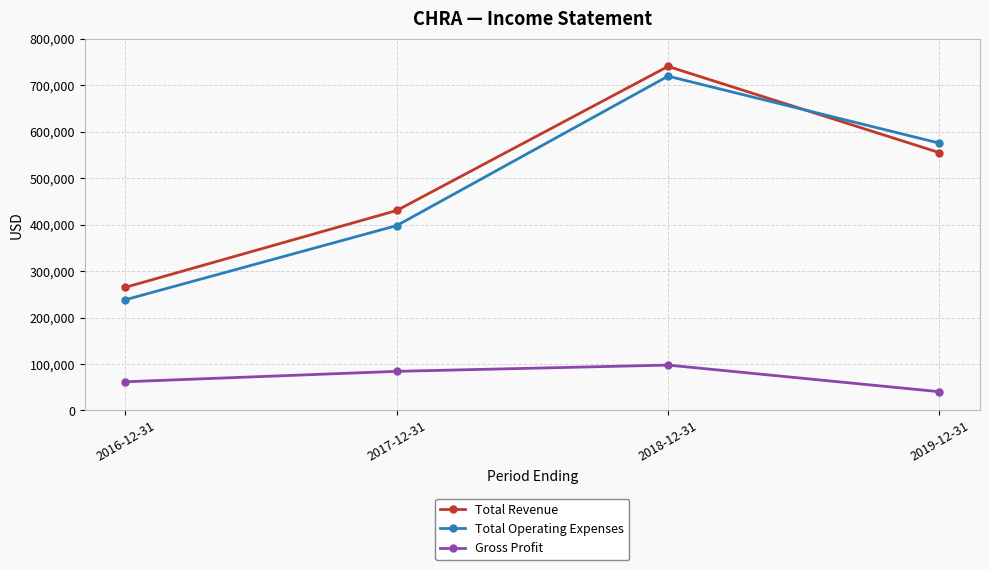

What is the difference between the second highest and minimum values in the Total Operating Expenses series?

337000